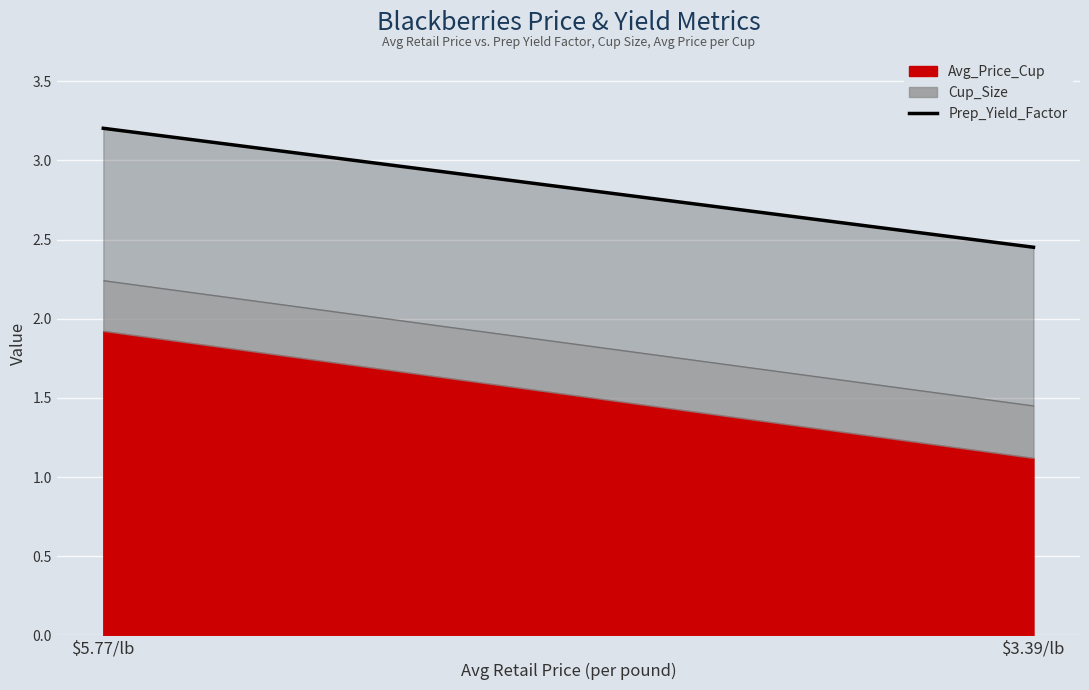

What position from the left is $5.77/lb?

1